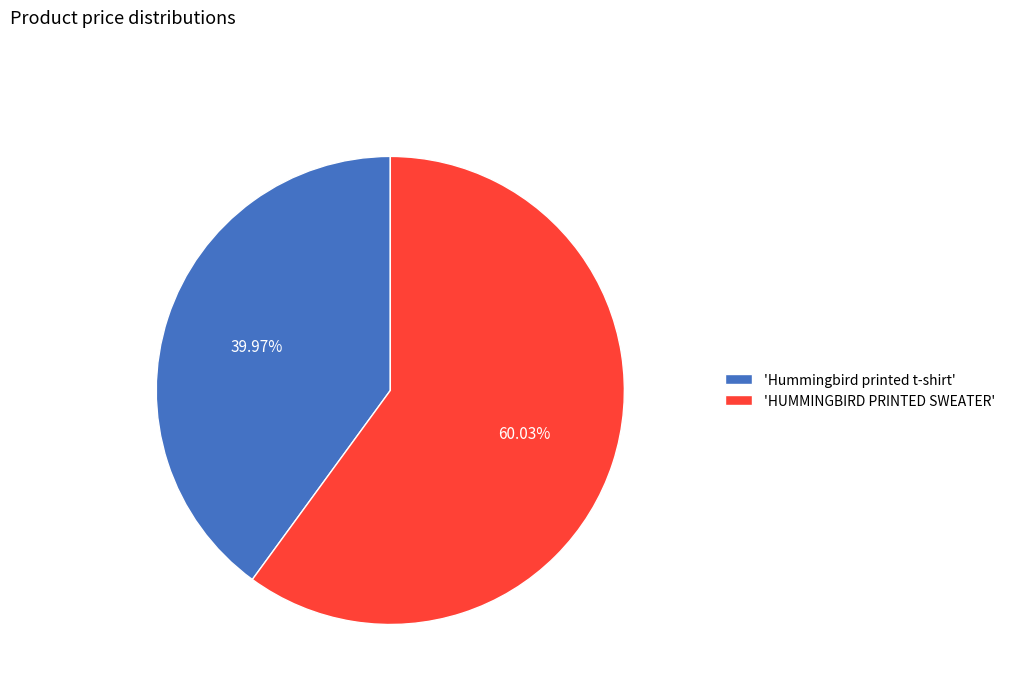

Which category accounts for the majority?

'HUMMINGBIRD PRINTED SWEATER'